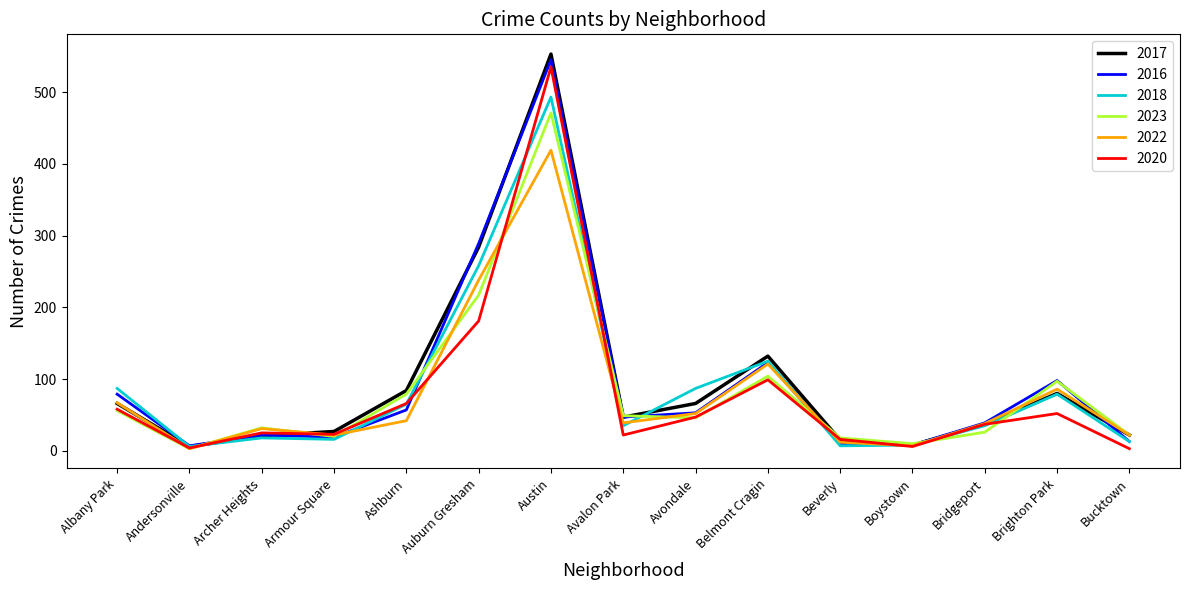

Does the chart have visible grid lines?

No